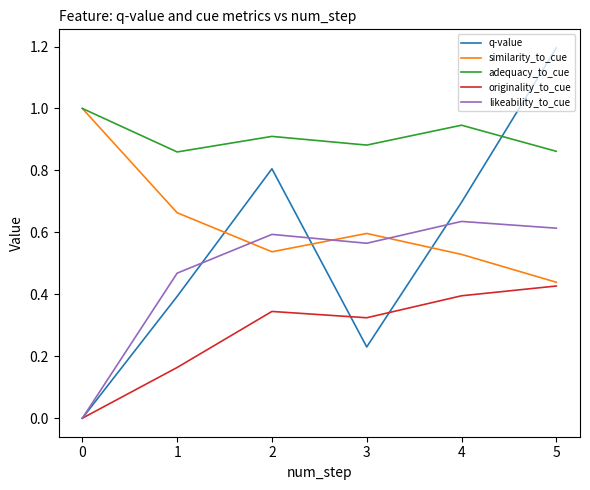

True or false: similarity_to_cue has a value of 0.6 at 5.

False